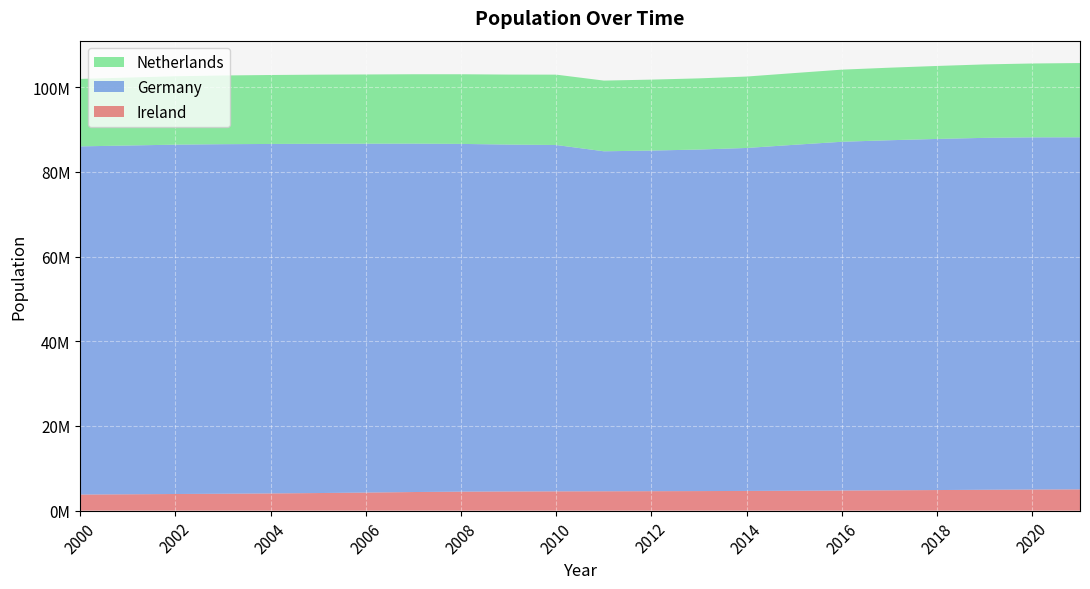

Reading right to left, what are all the values shown in this chart?

Ireland: 2021=5028230	2020=4985674	2019=4934340	2018=4867316	2017=4807388	2016=4755335	2015=4701957	2014=4657740	2013=4623816	2012=4599533	2011=4580084	2010=4560155	2009=4535375	2008=4489544	2007=4398942	2006=4273591	2005=4159914	2004=4070262	2003=3996521	2002=3931947	2001=3866243	2000=3805174
Germany: 2021=83129285	2020=83160871	2019=83092962	2018=82905782	2017=82657002	2016=82348669	2015=81686611	2014=80982500	2013=80645605	2012=80425823	2011=80274983	2010=81776930	2009=81902307	2008=82110097	2007=82266372	2006=82376451	2005=82469422	2004=82516260	2003=82534176	2002=82488495	2001=82349925	2000=82211508
Netherlands: 2021=17533405	2020=17441500	2019=17344874	2018=17231624	2017=17131296	2016=17030314	2015=16939923	2014=16865008	2013=16804432	2012=16754962	2011=16693074	2010=16615394	2009=16530388	2008=16445593	2007=16381696	2006=16344101	2005=16319868	2004=16281779	2003=16225302	2002=16148929	2001=16046180	2000=15925513